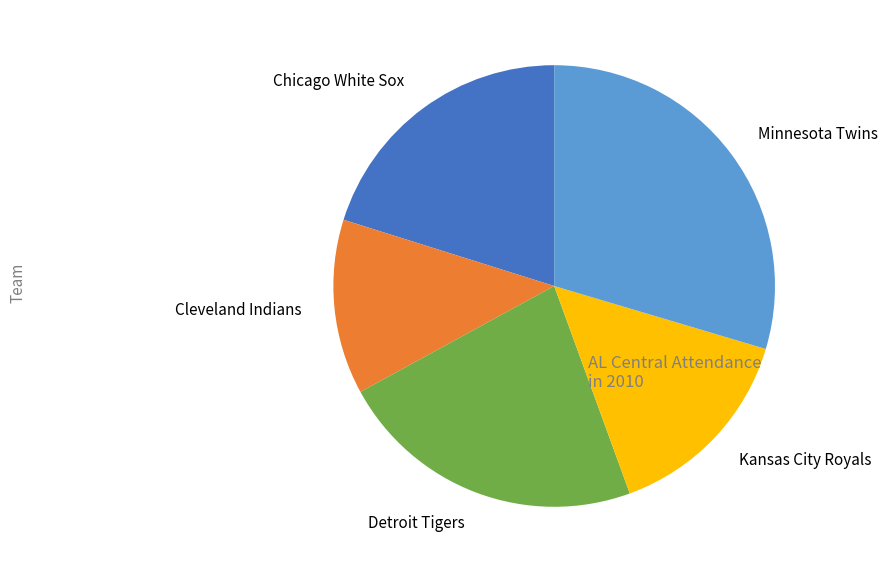

Count the number of slices in the pie.

5